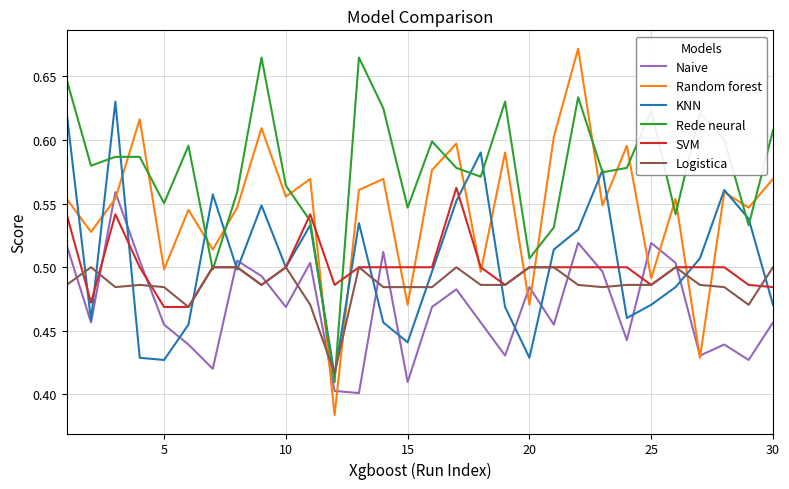

After their last crossing, which series has the higher values: SVM or Random forest?

Random forest